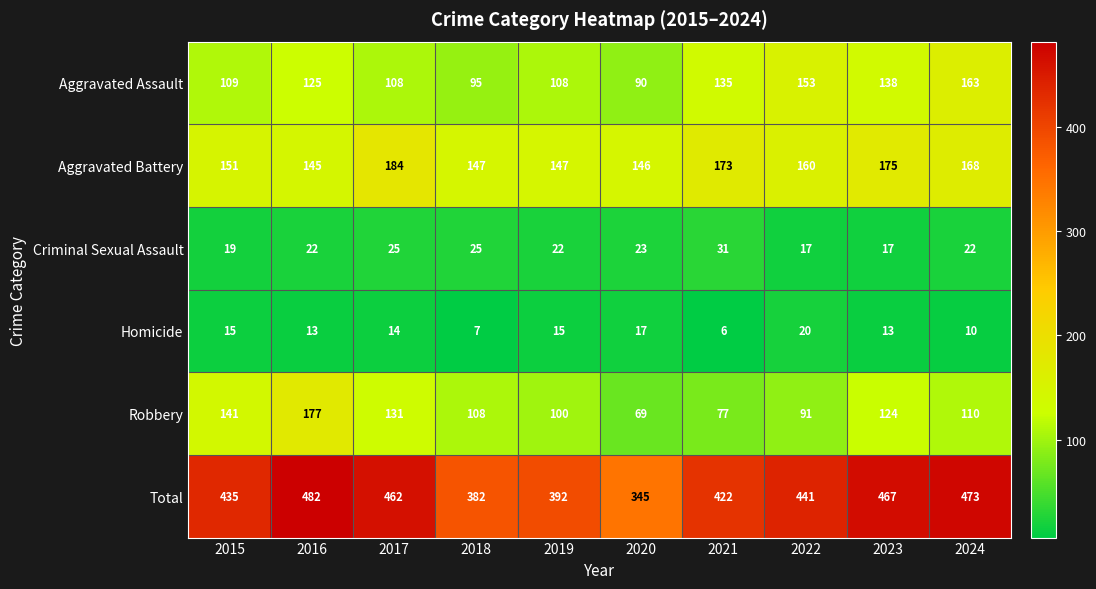

What is the sum of all Aggravated Assault values?

1224